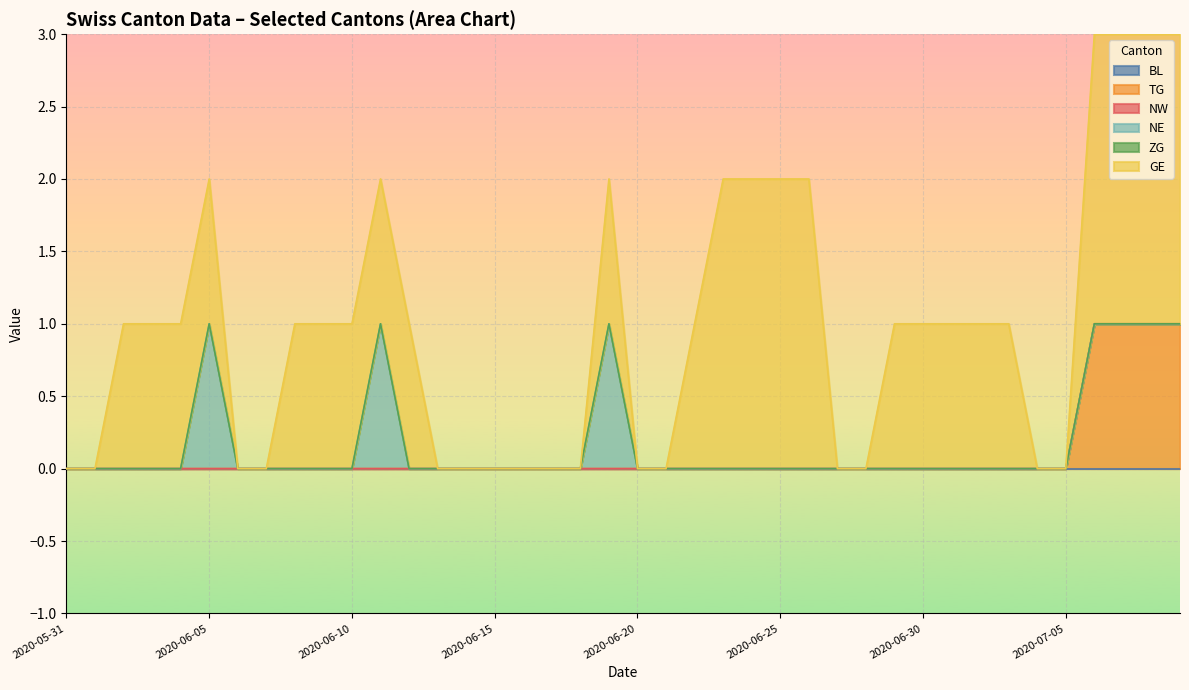

Which label corresponds to the smallest value in the chart?

2020-05-31